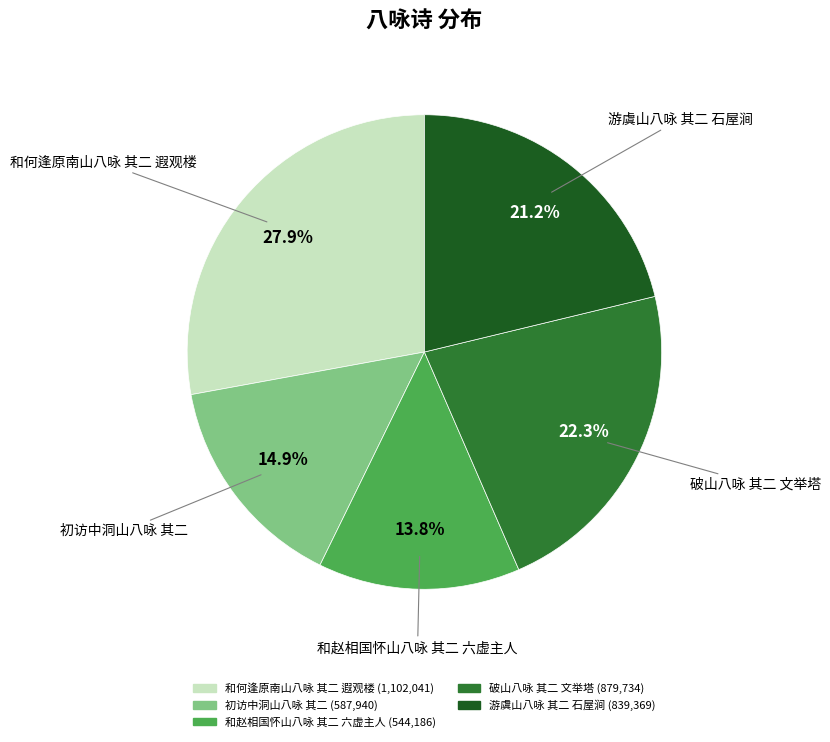

Which slice is the largest?

和何逢原南山八咏 其二 遐观楼